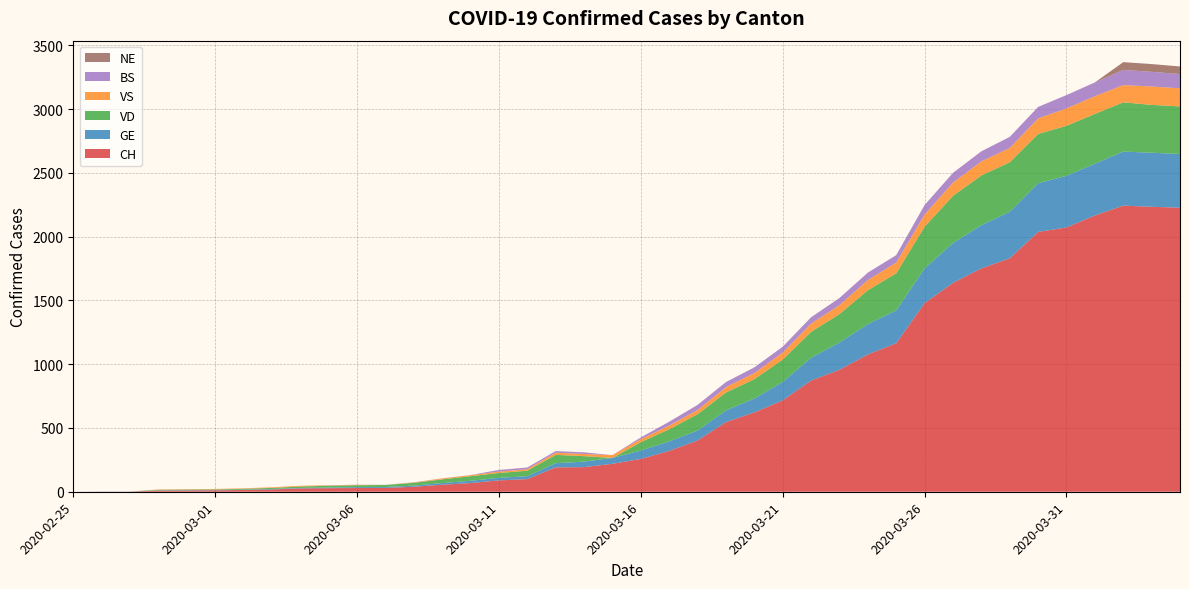

Reading right to left, transcribe all the data shown in this chart.

CH: 2227	2234	2243	2166	2072	2037	1830	1751	1637	1479	1164	1076	956	872	716	622	546	402	320	257	219	193	191	99	89	68	55	39	30	29	28	26	18	14	11	10	9	1	1	0
GE: 421	424	424	406	405	382	365	339	313	272	258	238	214	179	145	109	92	78	75	66	46	43	33	23	20	18	13	9	7	7	5	4	4	3	3	3	2	1	1	0
VD: 373	375	386	390	392	386	388	390	370	327	291	266	223	203	175	152	140	128	95	66	0	43	65	43	38	36	29	22	16	15	14	11	8	6	4	4	4	0	0	0
VS: 142	144	135	139	136	122	112	110	104	96	84	80	70	64	55	47	42	33	29	24	22	17	17	12	11	8	7	3	0	3	3	6	5	4	4	3	3	0	0	0
NE: 59	61	61	0	0	0	0	0	0	0	0	0	0	0	0	0	0	0	0	0	0	0	0	0	0	0	0	0	0	0	0	0	0	0	0	0	0	0	0	0
BS: 112	115	119	108	105	90	87	79	76	74	58	58	56	50	46	45	40	40	30	13	0	13	13	13	13	1	1	1	1	1	1	0	0	0	0	0	0	0	0	0